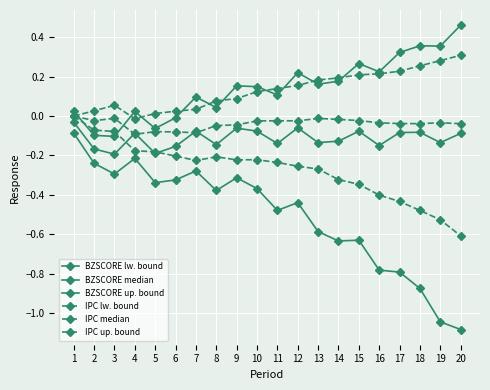

How many lines are shown in the chart?

6